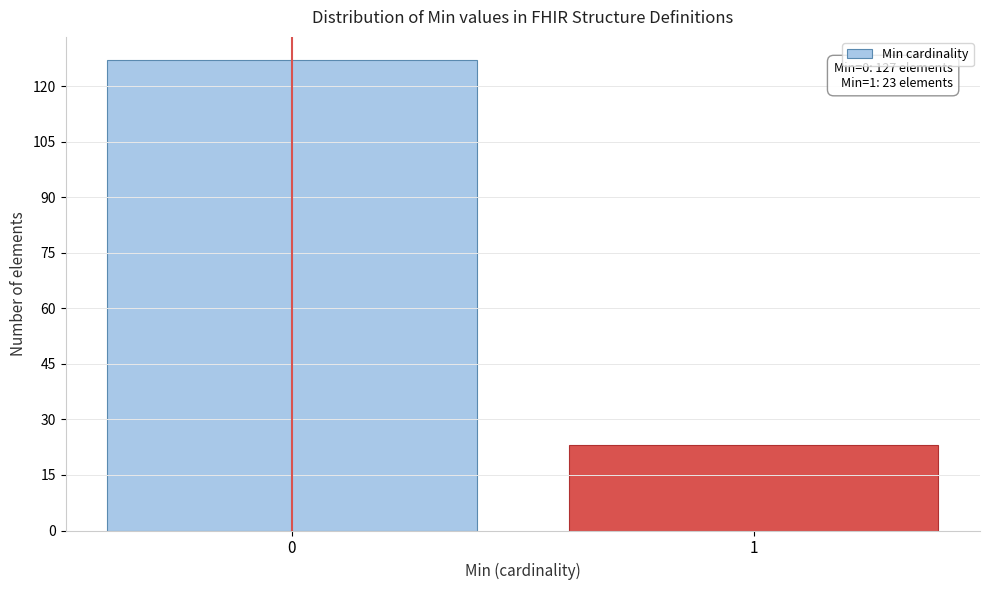

Reading right to left, what are all the values shown in this chart?

23	127